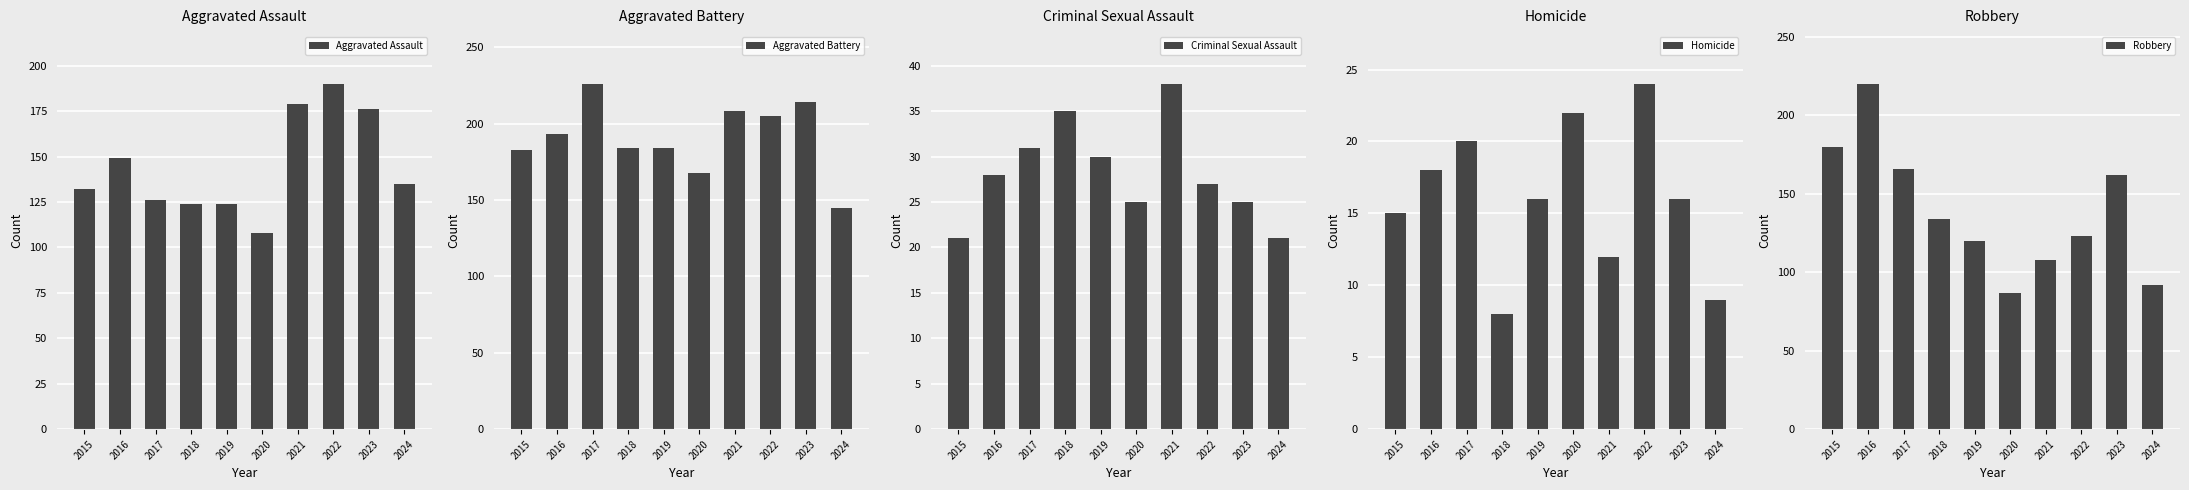

Read the Homicide value at 2021, to the nearest 5.

10